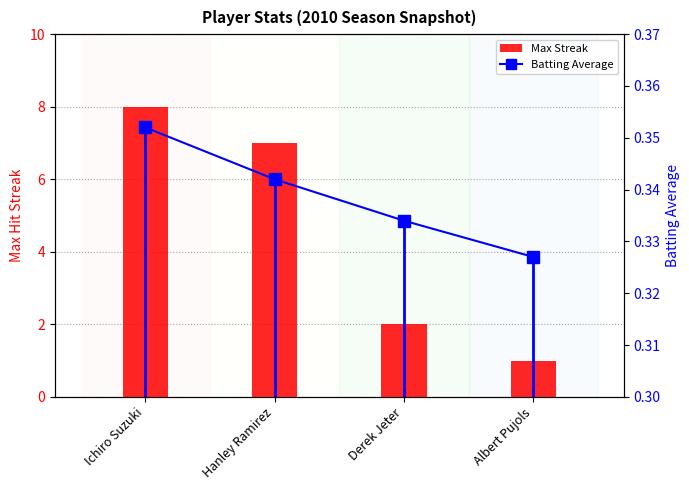

Which series has the largest range (max minus min)?

Max Streak